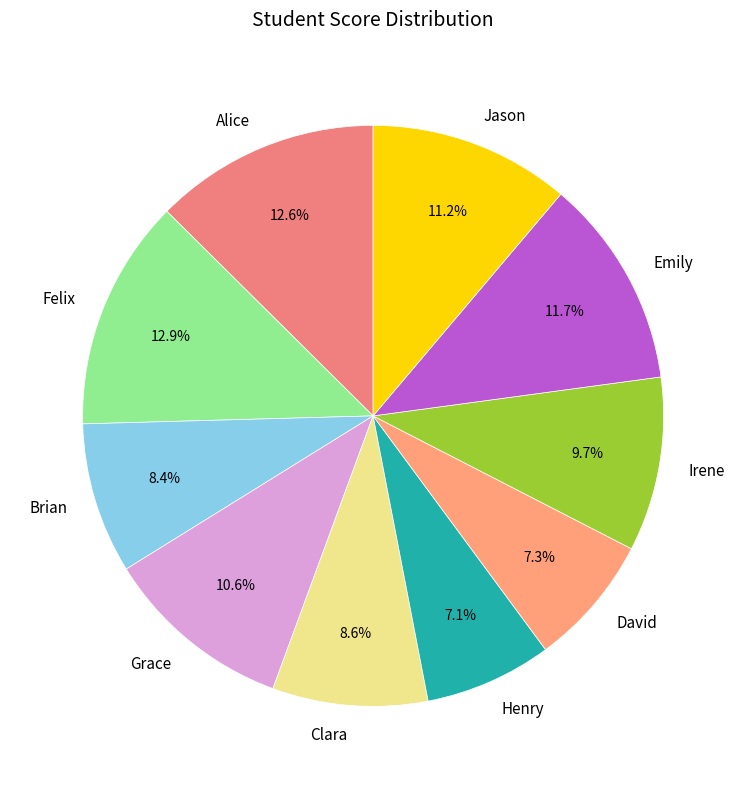

What is the ratio of the value at David to the value at Jason?

0.7